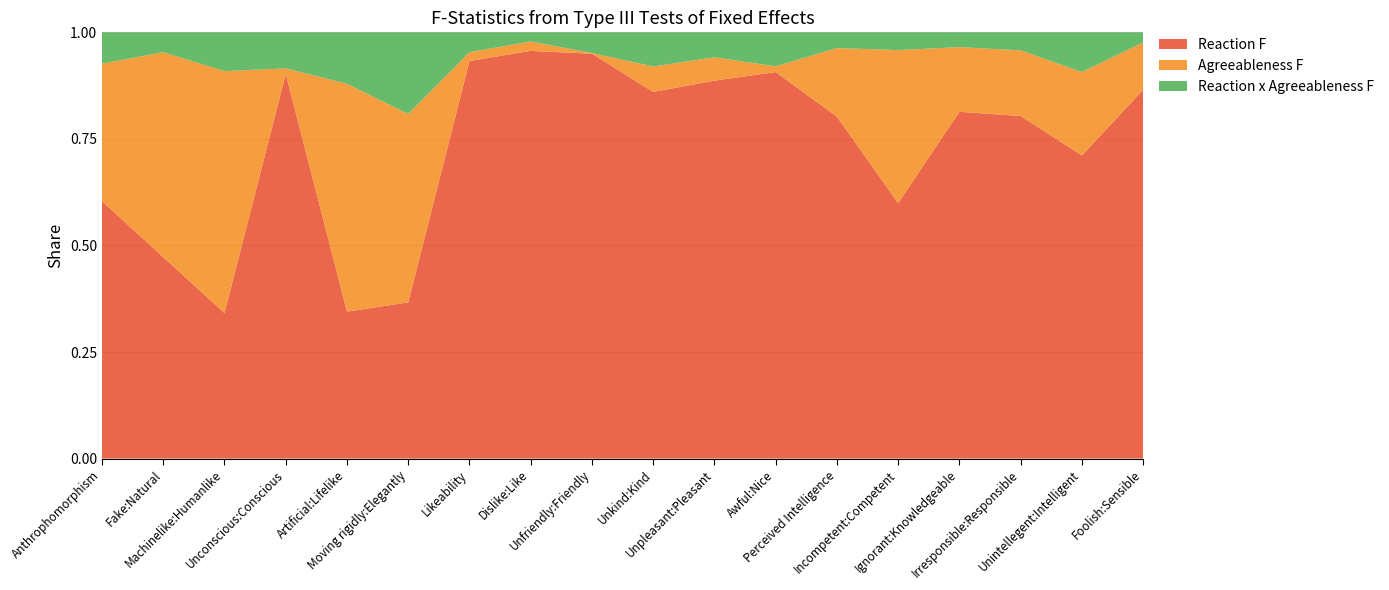

Reading left to right, transcribe all the data shown in this chart.

Reaction F: 10.2	5.6	5.3	17.7	4.8	3.4	21.1	15.6	16.9	18.7	13.2	15.4	25.1	14.6	20.9	24.3	18.0	18.5
Agreeableness F: 5.4	5.6	8.9	0.3	7.4	4.1	0.5	0.4	0.0	1.3	0.8	0.2	5.0	8.7	3.9	4.7	4.9	2.4
Reaction x Agreeableness F: 1.2	0.5	1.4	1.7	1.7	1.8	1.1	0.3	0.9	1.7	0.9	1.4	1.2	1.0	0.9	1.3	2.4	0.5